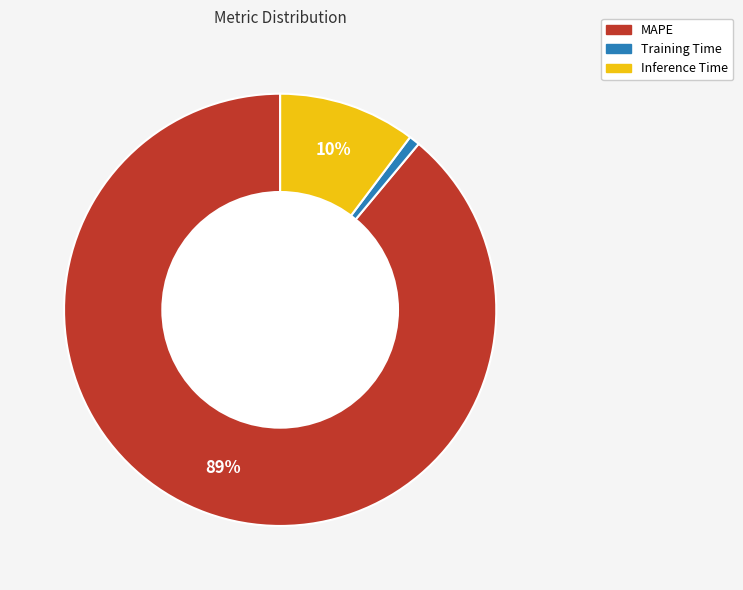

How many slices are in this pie chart?

3